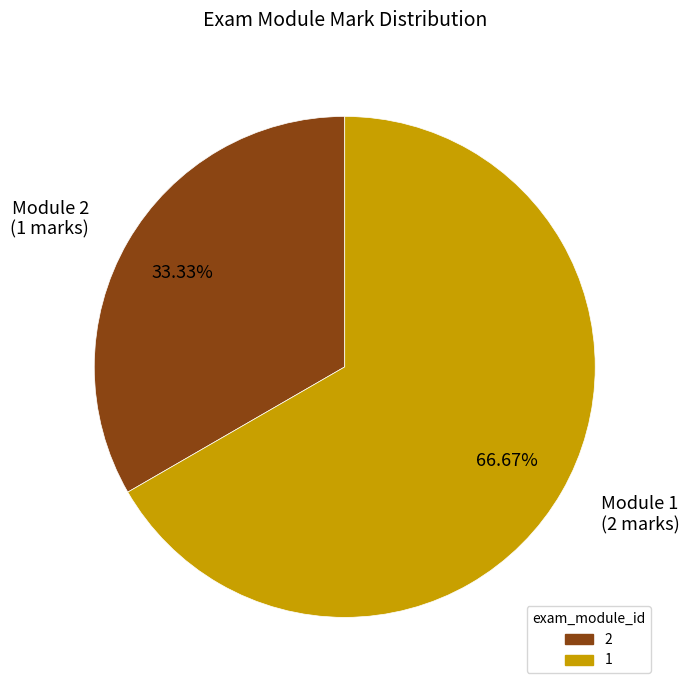

Do Module 1 (2 marks) and Module 2 (1 marks) together represent more than half of the pie?

Yes